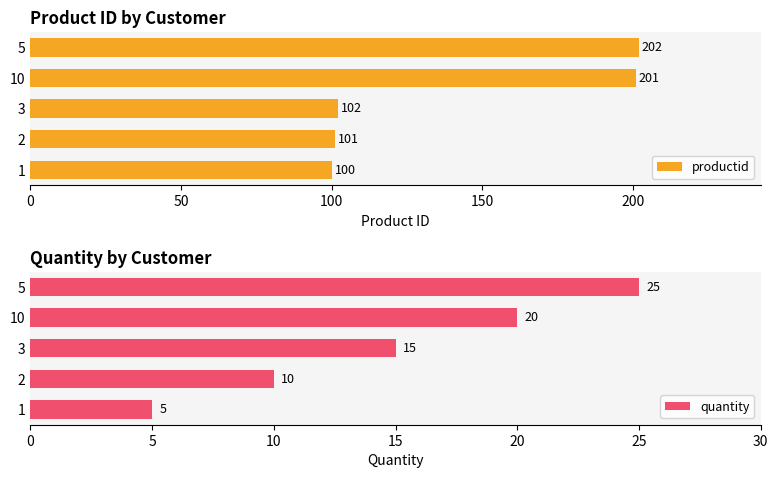

The productid series shows 101 at 2. True or false?

True